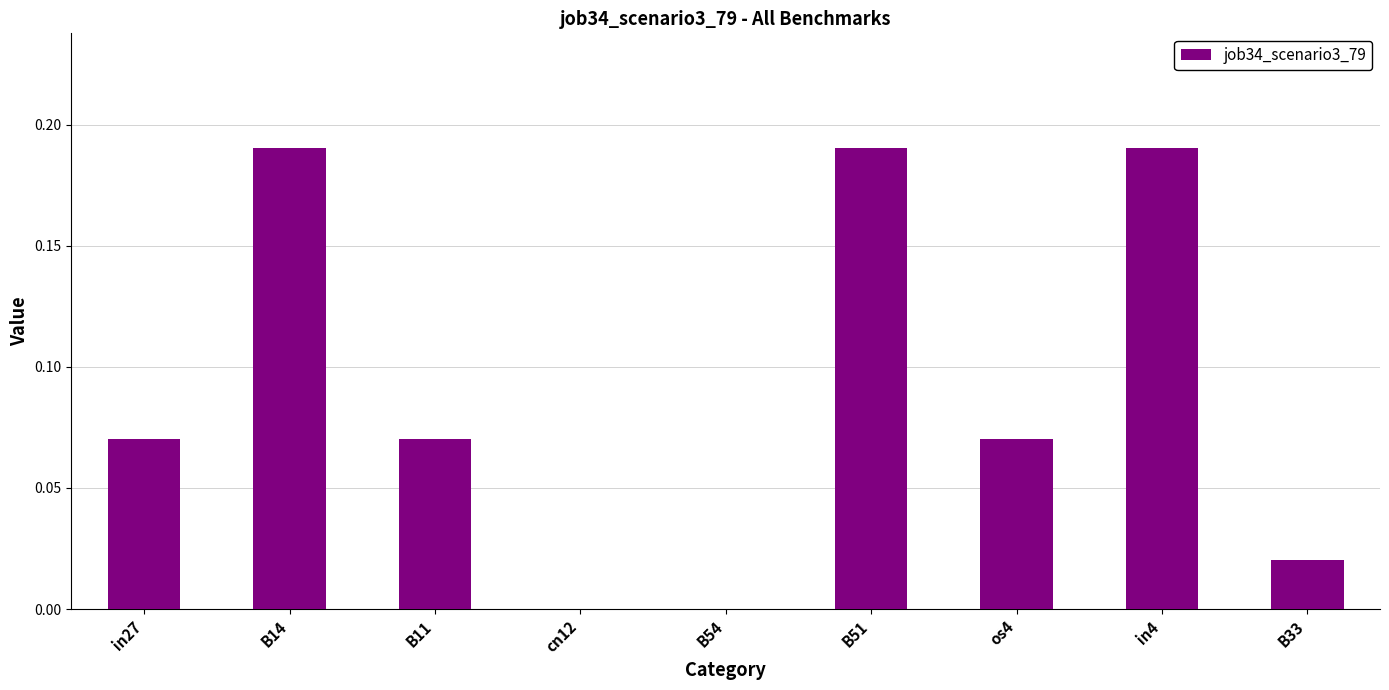

What is the sum of the values at os4 and B51?

0.3